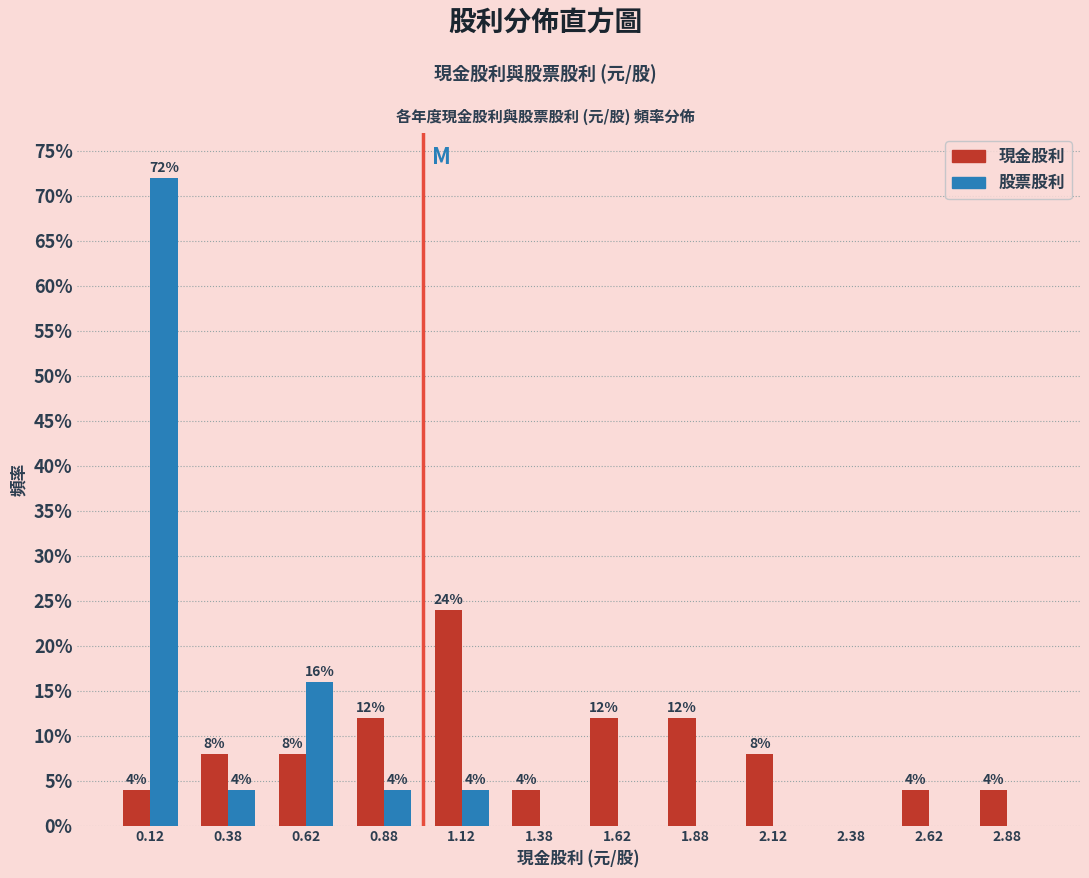

In the 股票股利 series, which range on the x-axis has the tallest bar?

0.00 to 0.25